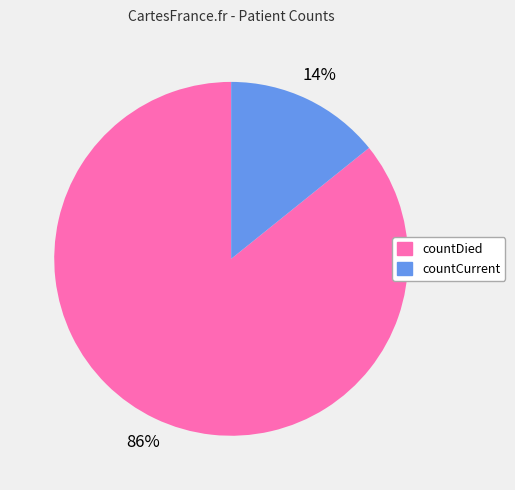

Rank the categories by value from highest to lowest.

countDied, countCurrent